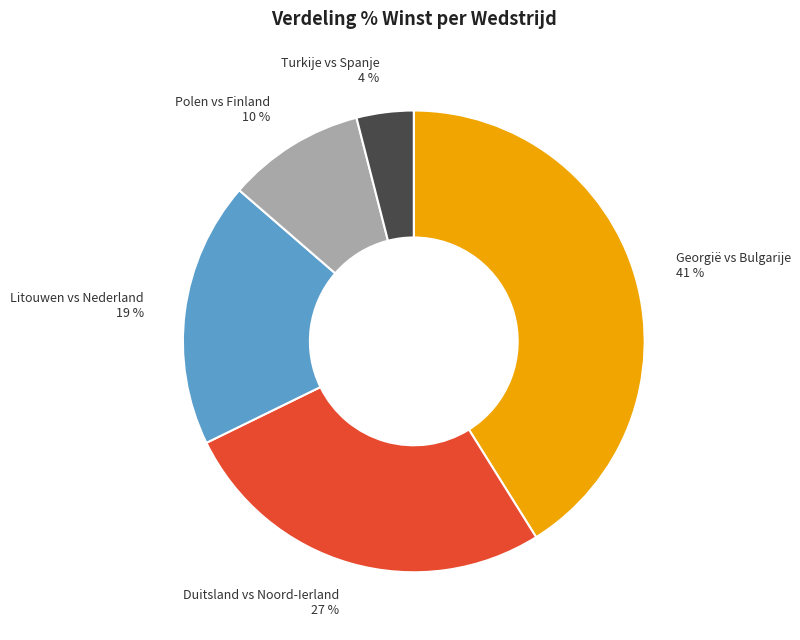

Combined, do Litouwen vs Nederland and Polen vs Finland account for over 50%?

No